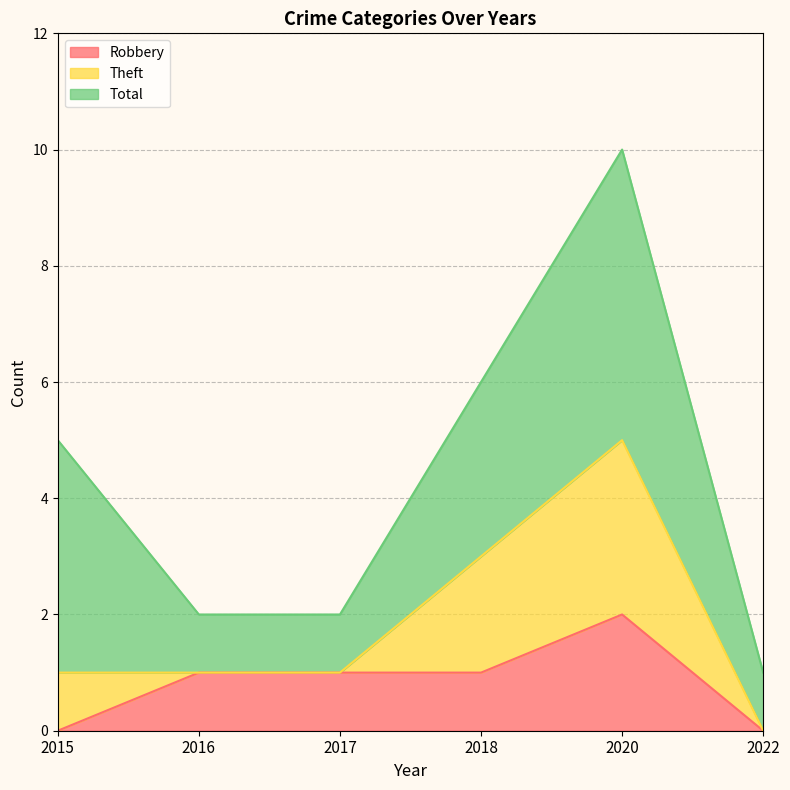

Where is the first local maximum for Theft?

2020